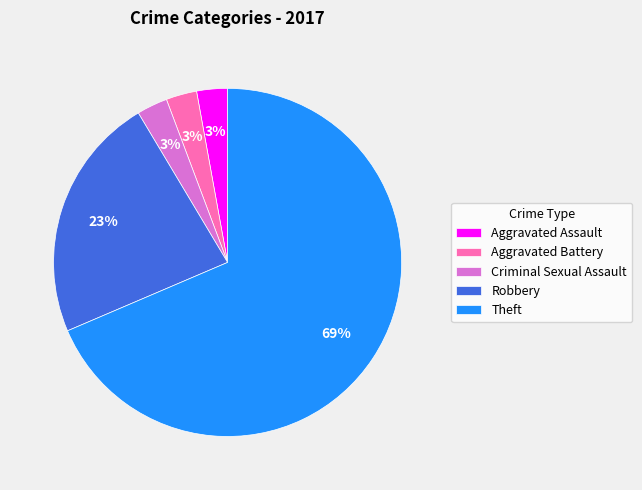

To the nearest percent, what percentage of the pie is Robbery?

23%